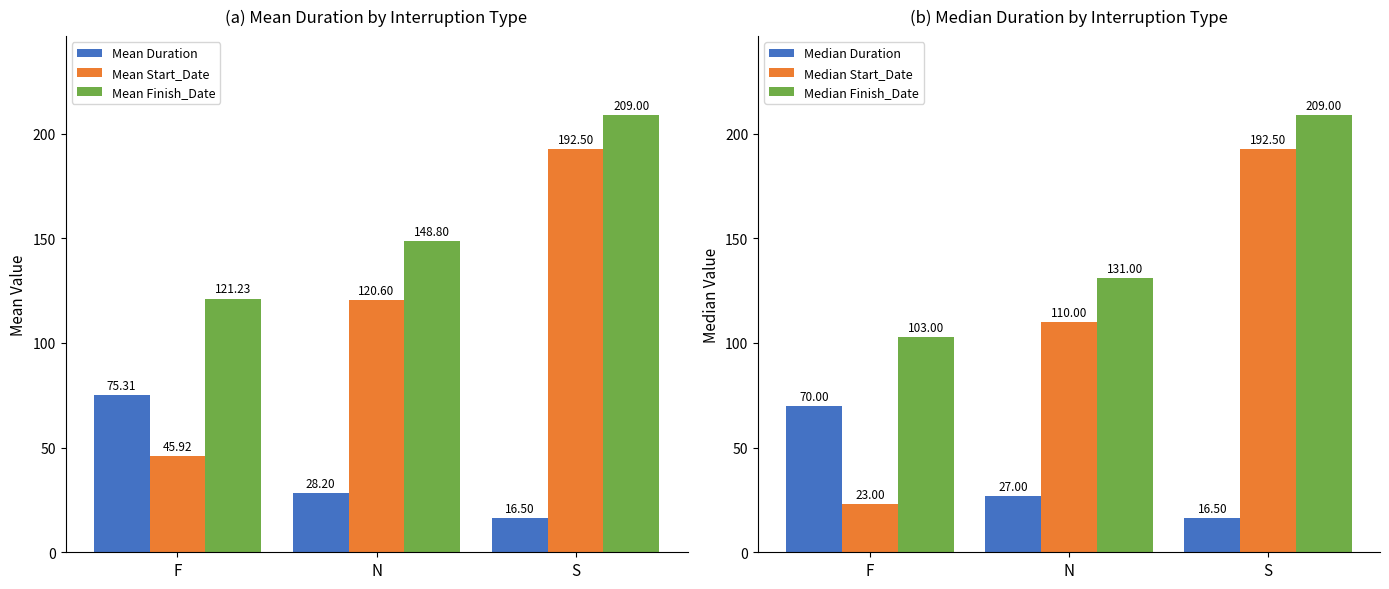

What is the greatest value displayed?

209.0